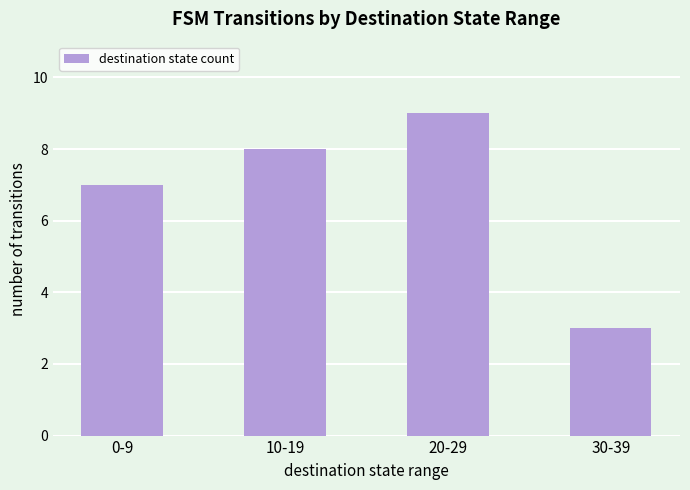

At which label is the value closest to 6?

0-9